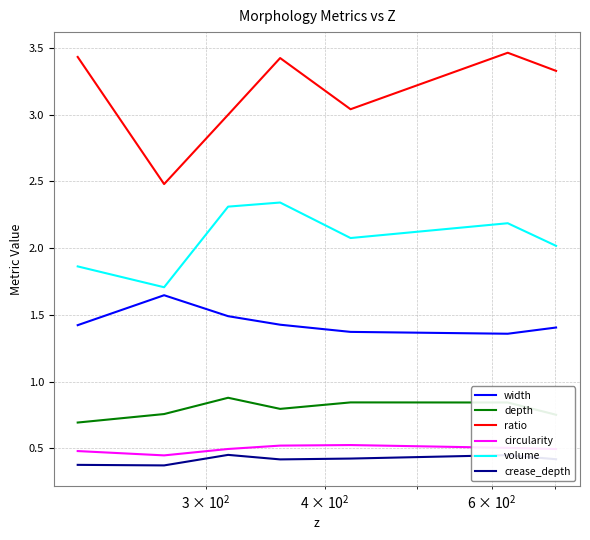

True or false: width and depth intersect in this chart.

False